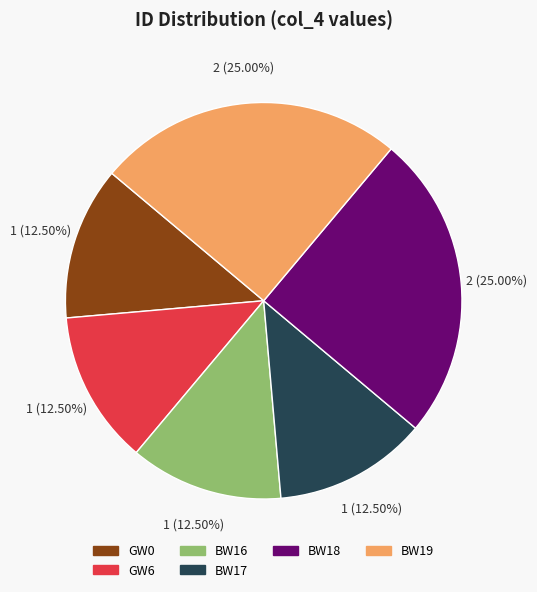

Is BW16 the majority of the pie?

No